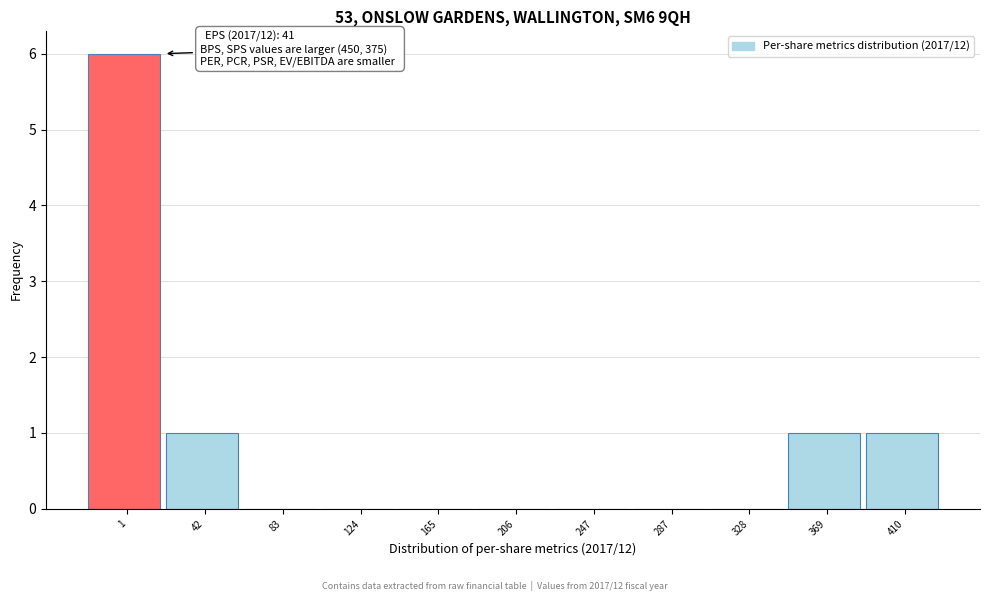

Reading left to right, extract all data points from this chart.

1=6	42=1	83=0	124=0	165=0	206=0	247=0	287=0	328=0	369=1	410=1